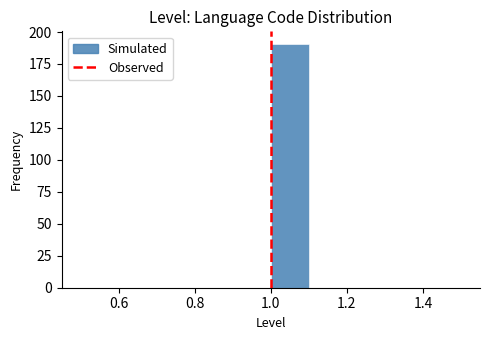

Which range on the x-axis has the tallest bar?

1.0 to 1.1